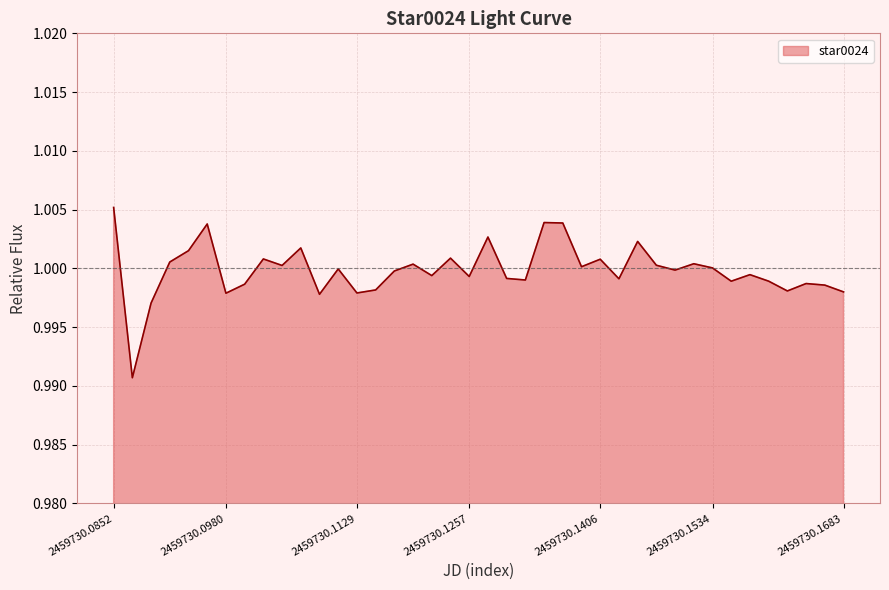

How many lines are shown in the chart?

1